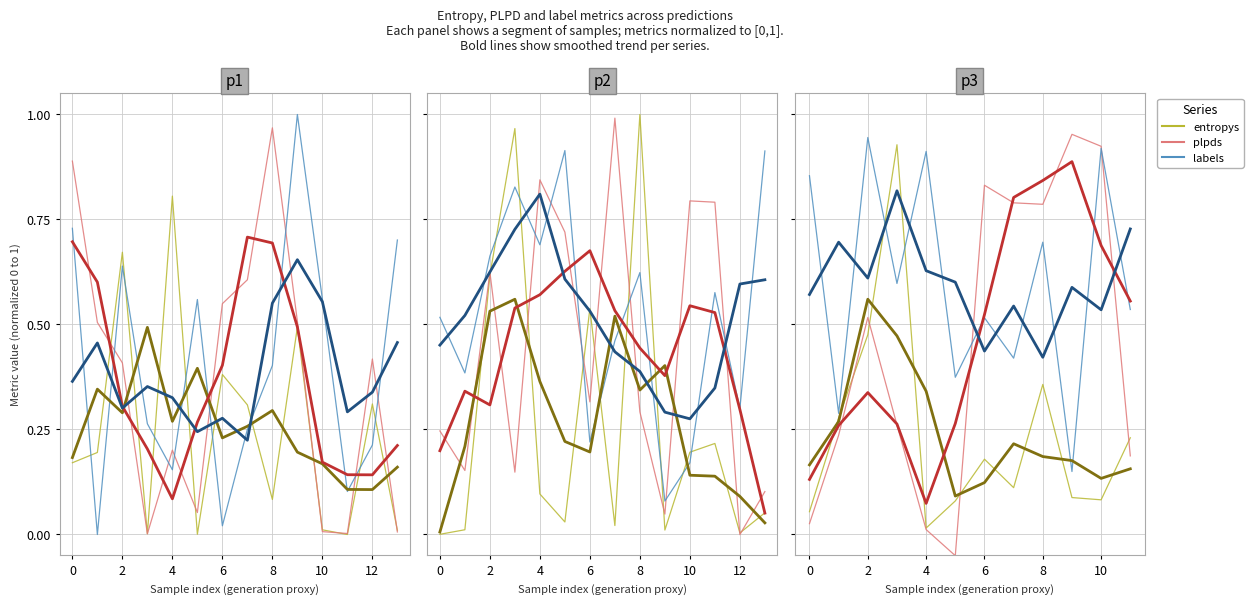

How many lines are shown in the chart?

3